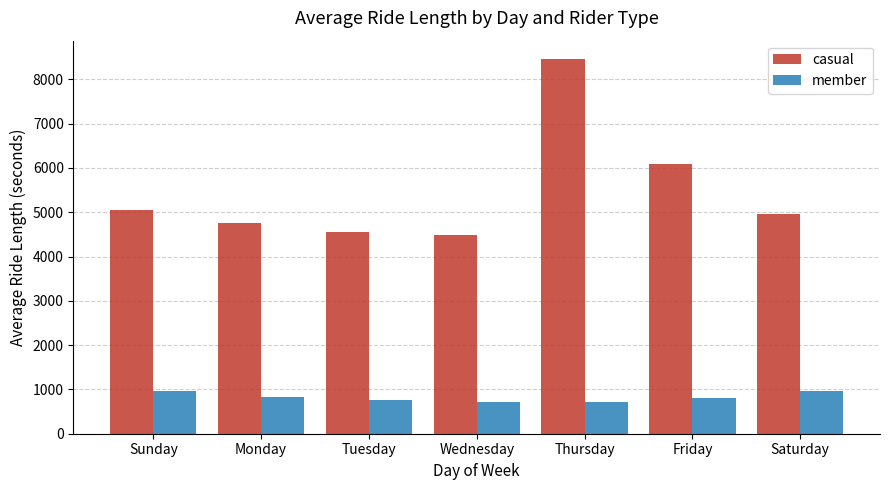

What is the label of the 6th bar from the right?

Monday